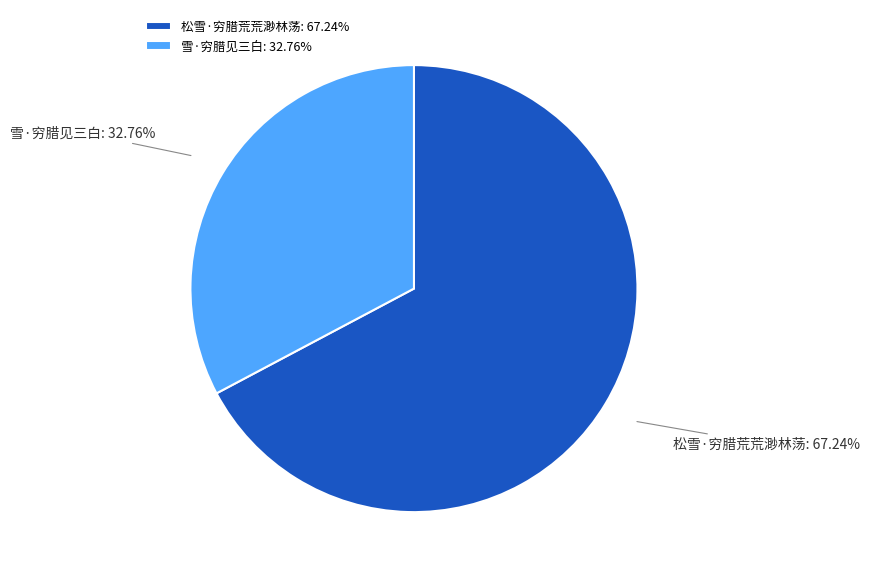

Combined, do 松雪·穷腊荒荒渺林荡 and 雪·穷腊见三白 account for over 50%?

Yes